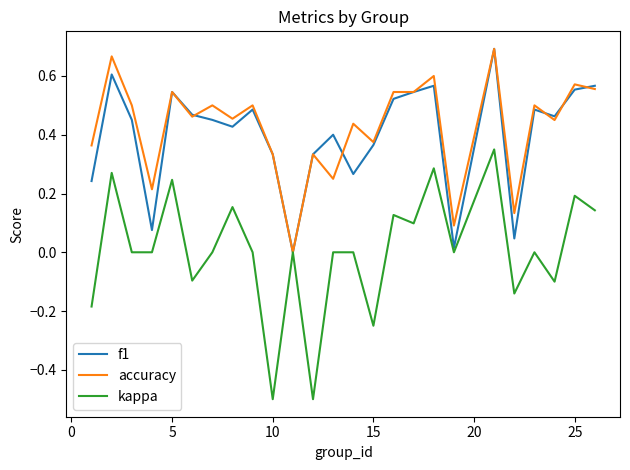

What is the minimum value for kappa?

-0.5